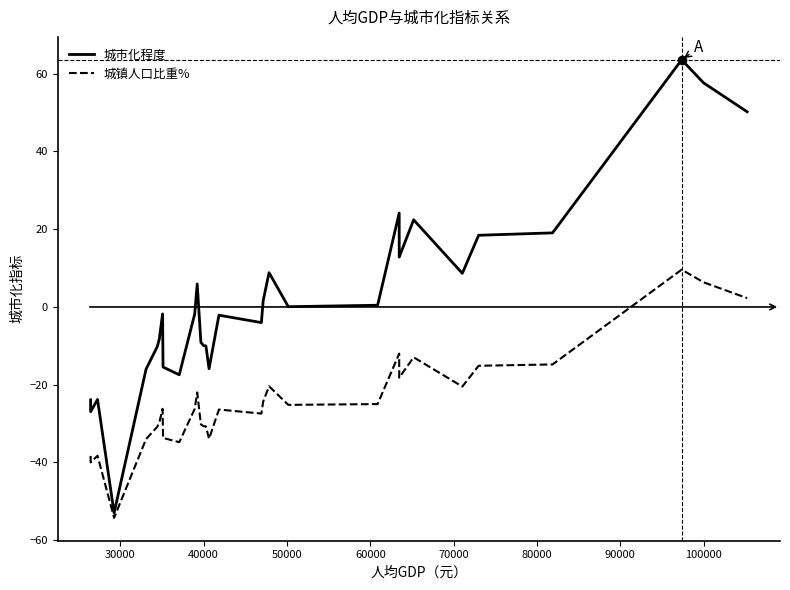

Rank the series by their average value, from highest to lowest.

城市化程度, 城镇人口比重%